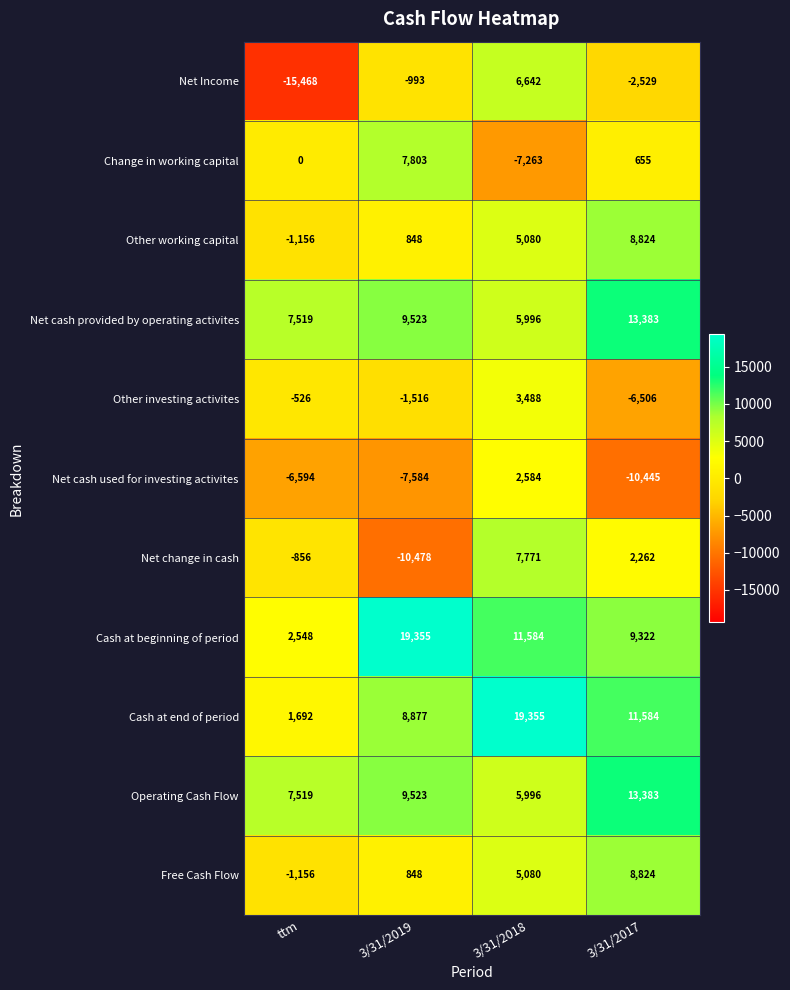

What is the difference between the Operating Cash Flow values at 3/31/2019 and 3/31/2017?

3860